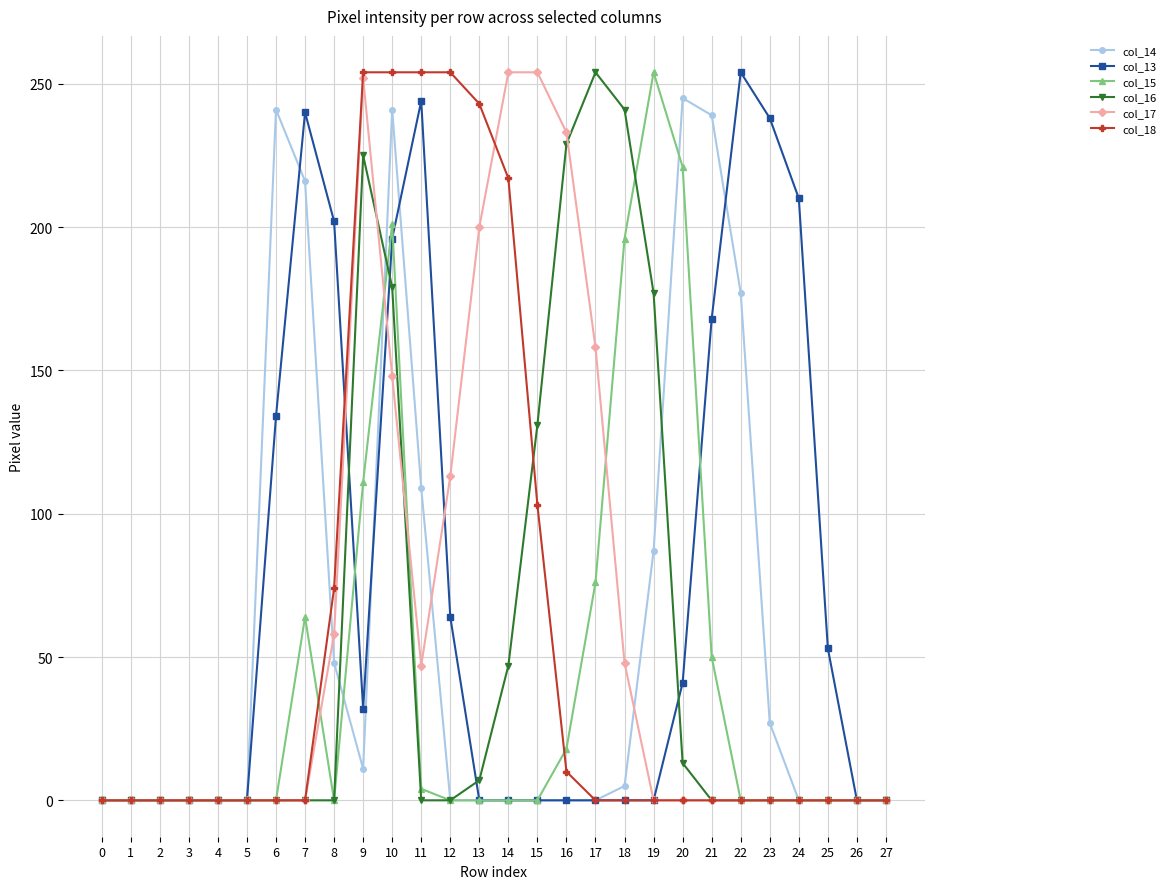

Between 14 and 25, which series saw the biggest shift?

col_17